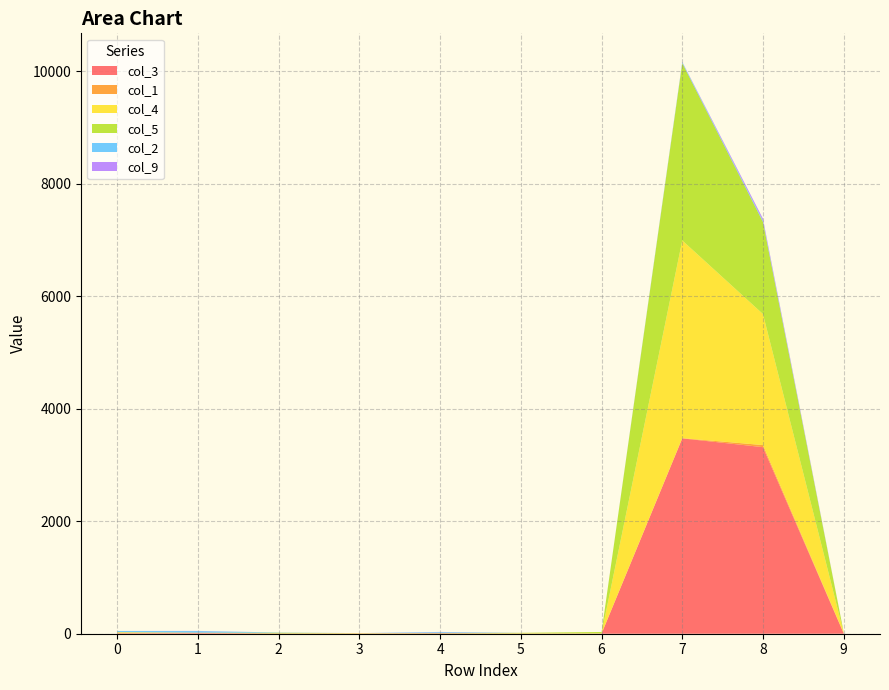

Reading left to right, what are all the values shown in this chart?

col_3: 5	10	3	4	8	0	1	3474	3318	5
col_1: 10	9	3	0	0	4	5	4	37	8
col_4: 13	0	0	7	0	4	1	3516	2330	5
col_5: 0	0	12	0	6	8	24	3153	1638	9
col_2: 21	28	4	0	14	0	0	16	20	0
col_9: 0	3	0	0	4	0	0	6	37	0